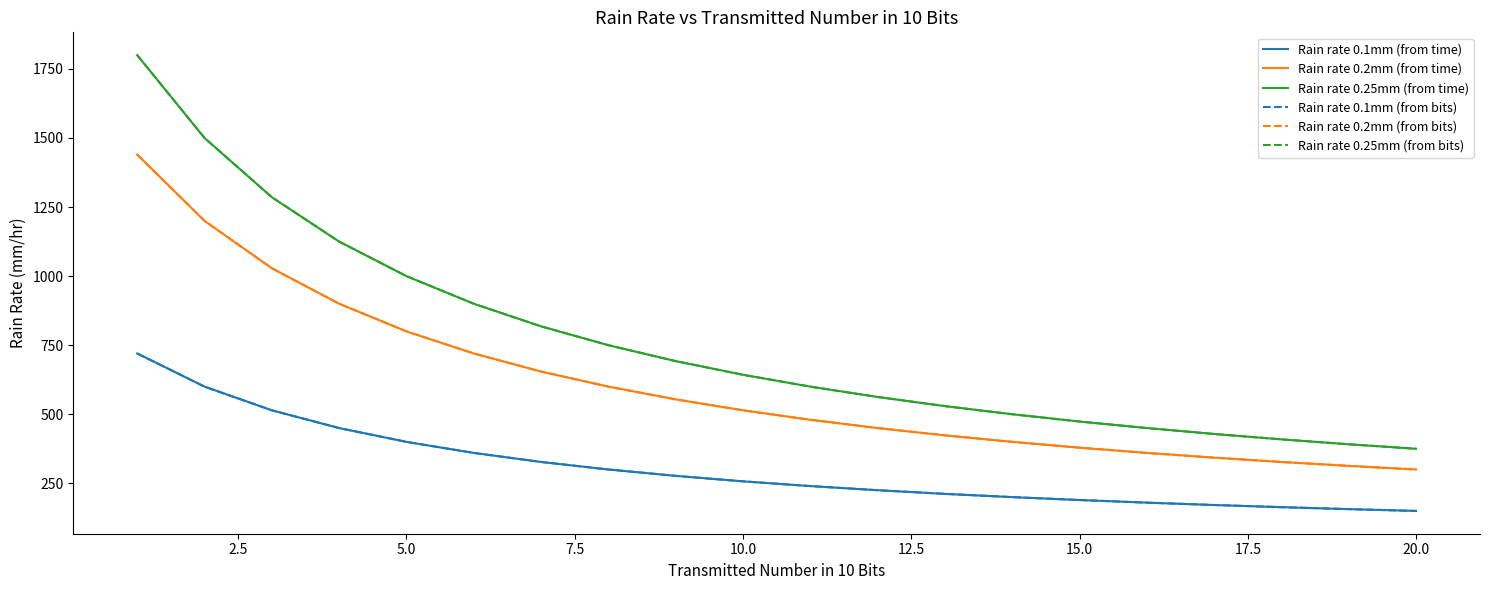

Does the chart have visible grid lines?

No